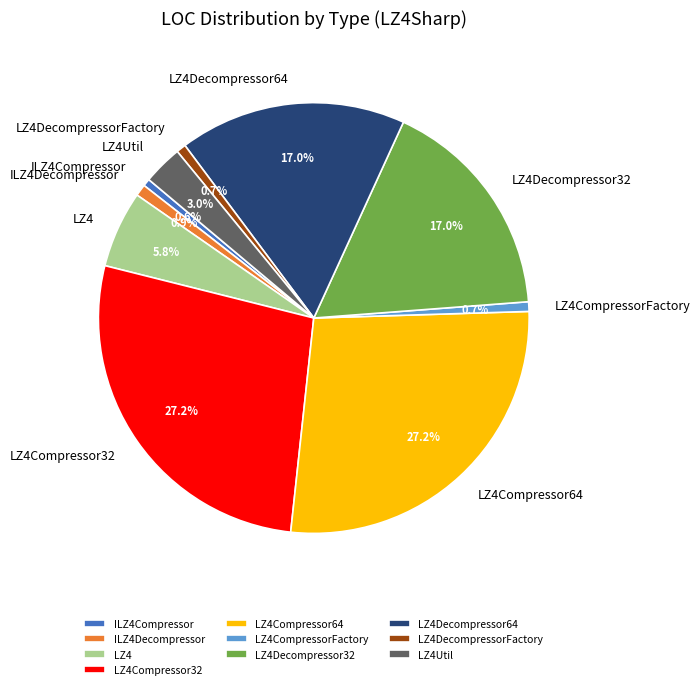

Does any single category account for the majority?

No